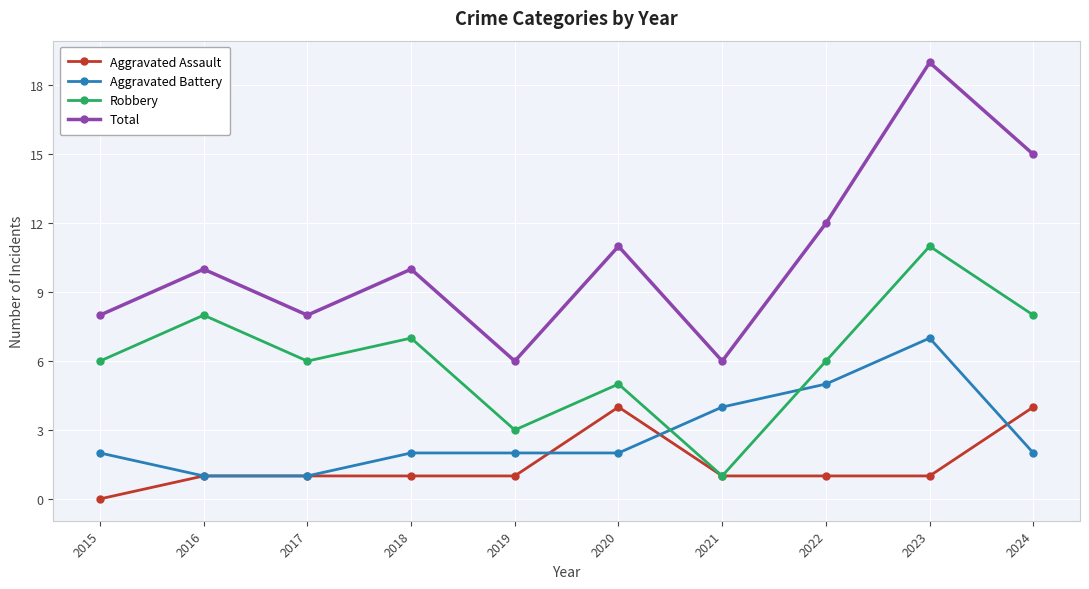

Which category has the lowest value in the Aggravated Assault series?

2015